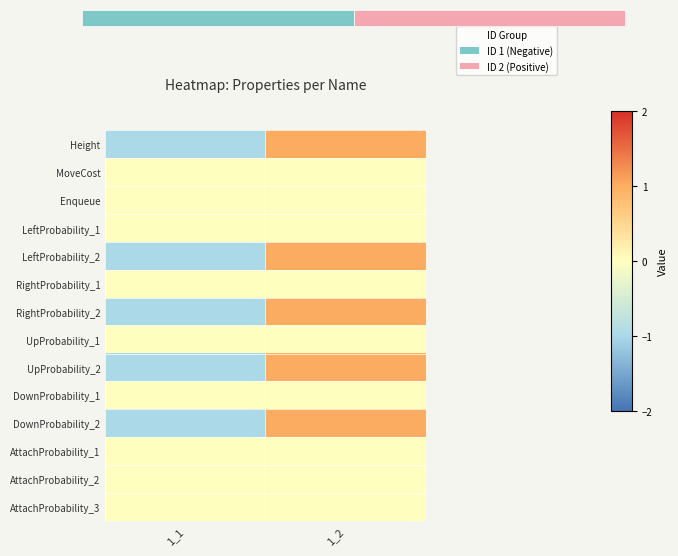

What is the total value across all series at 1_2?

5